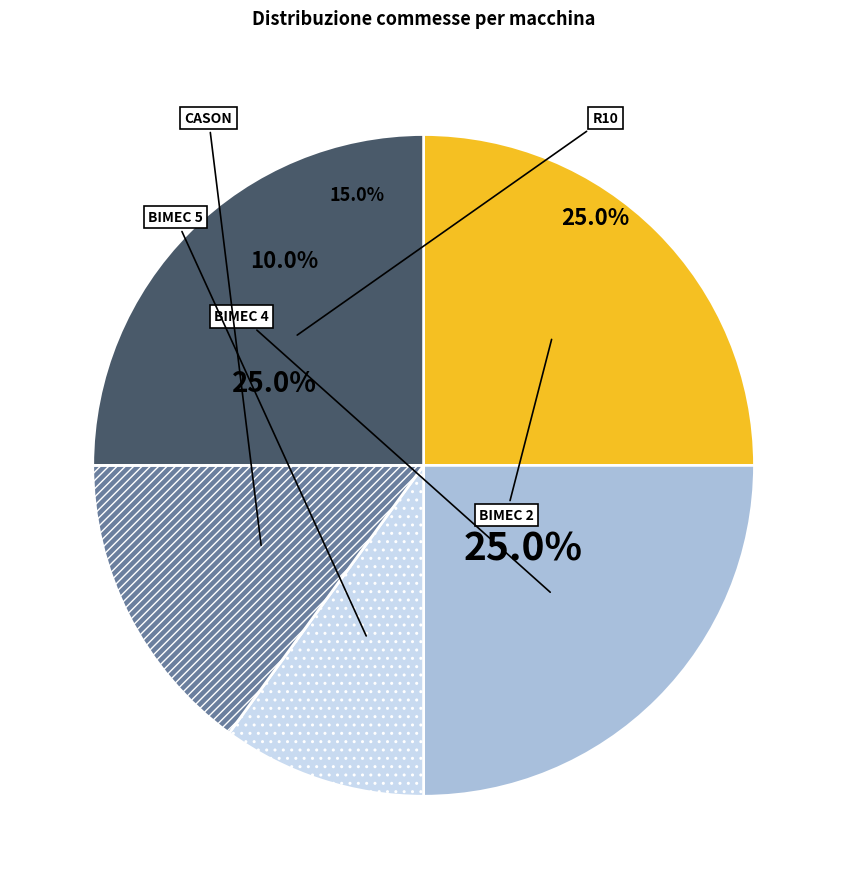

How many slices are in this pie chart?

5